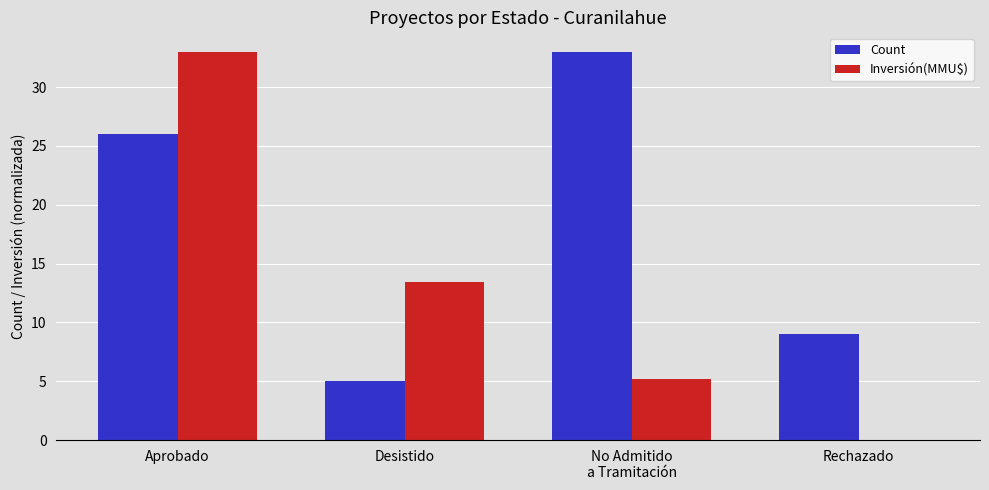

True or false: Inversión(MMU$) has a value of 0.0 at Rechazado.

True